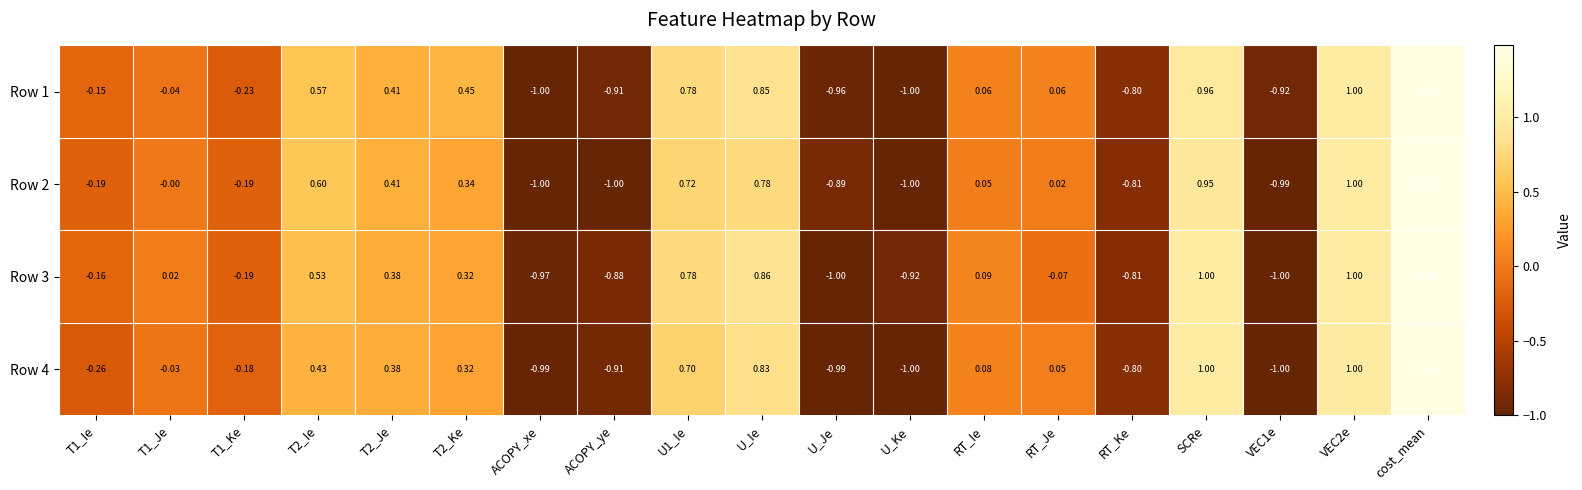

Which series has the largest total across all categories?

Row 1